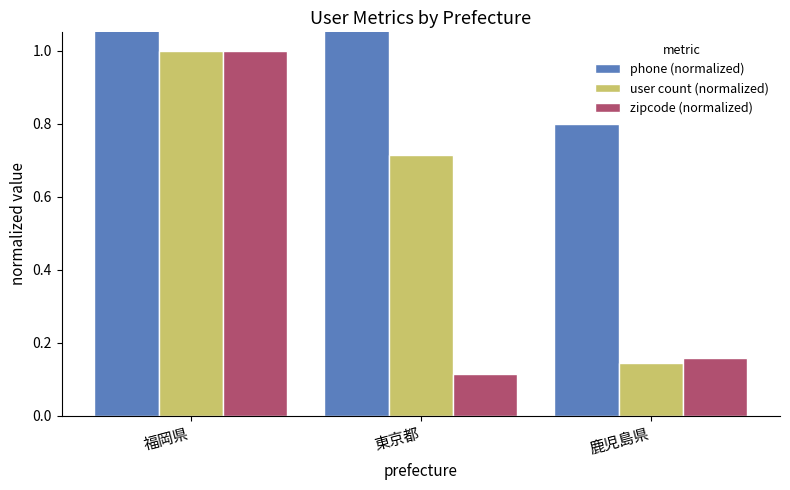

Is the value of phone (normalized) at 鹿児島県 greater than the value of user count (normalized) at 東京都?

Yes